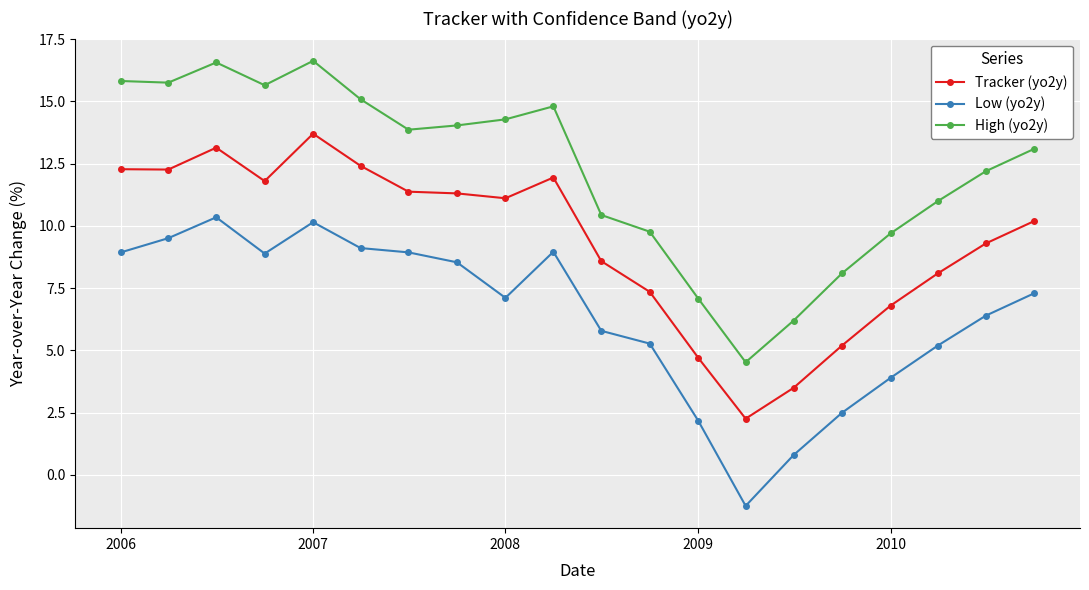

True or false: Tracker (yo2y) and High (yo2y) intersect in this chart.

False